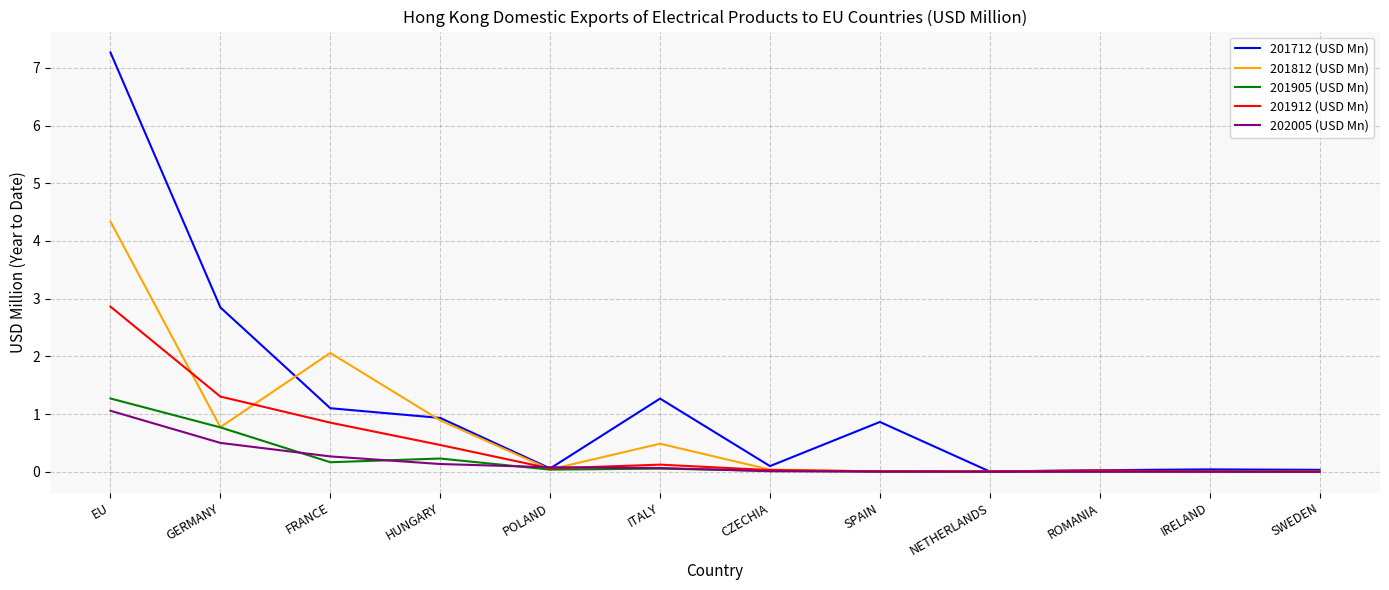

Rank the series by their maximum value, from lowest to highest.

202005 (USD Mn), 201905 (USD Mn), 201912 (USD Mn), 201812 (USD Mn), 201712 (USD Mn)